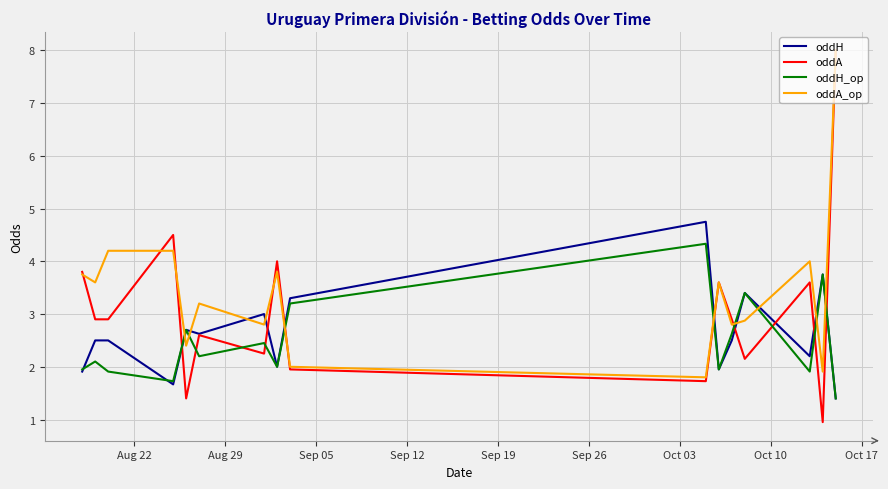

Which series has the largest total across all categories?

oddA_op